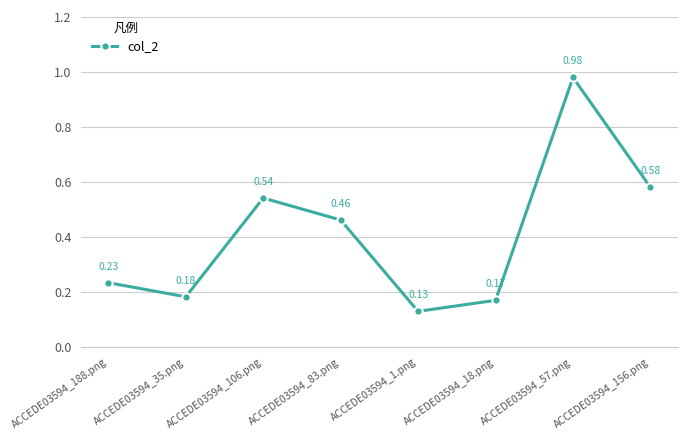

What is the average value?

0.4